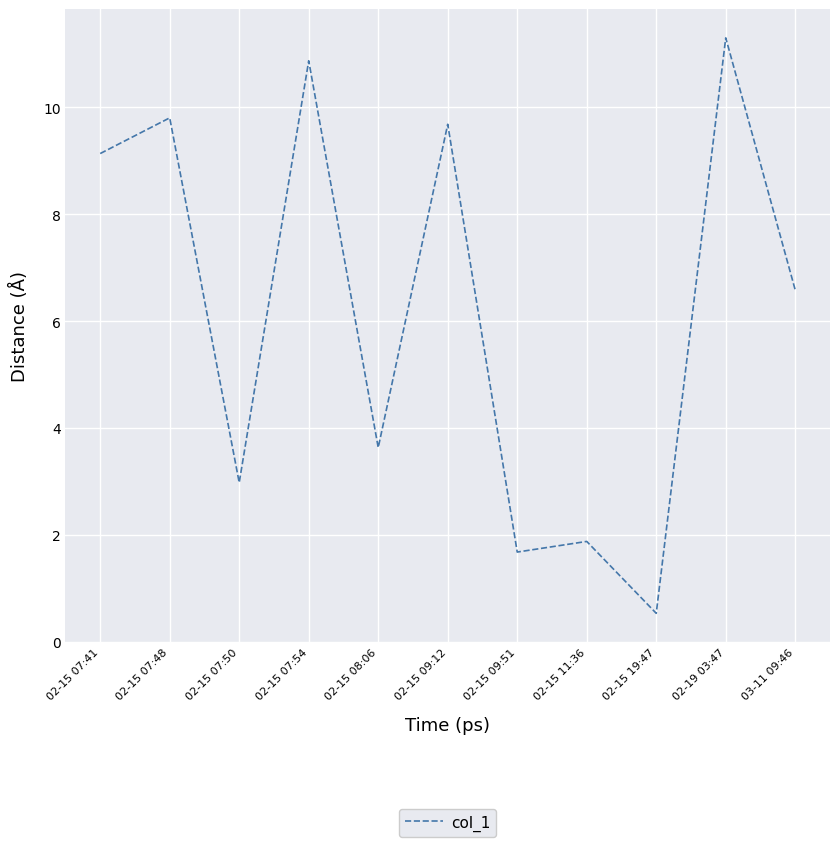

Reading left to right, what are all the values shown in this chart?

02-15 07:41=9.1	02-15 07:48=9.8	02-15 07:50=3.0	02-15 07:54=10.9	02-15 08:06=3.6	02-15 09:12=9.7	02-15 09:51=1.7	02-15 11:36=1.9	02-15 19:47=0.5	02-19 03:47=11.3	03-11 09:46=6.6